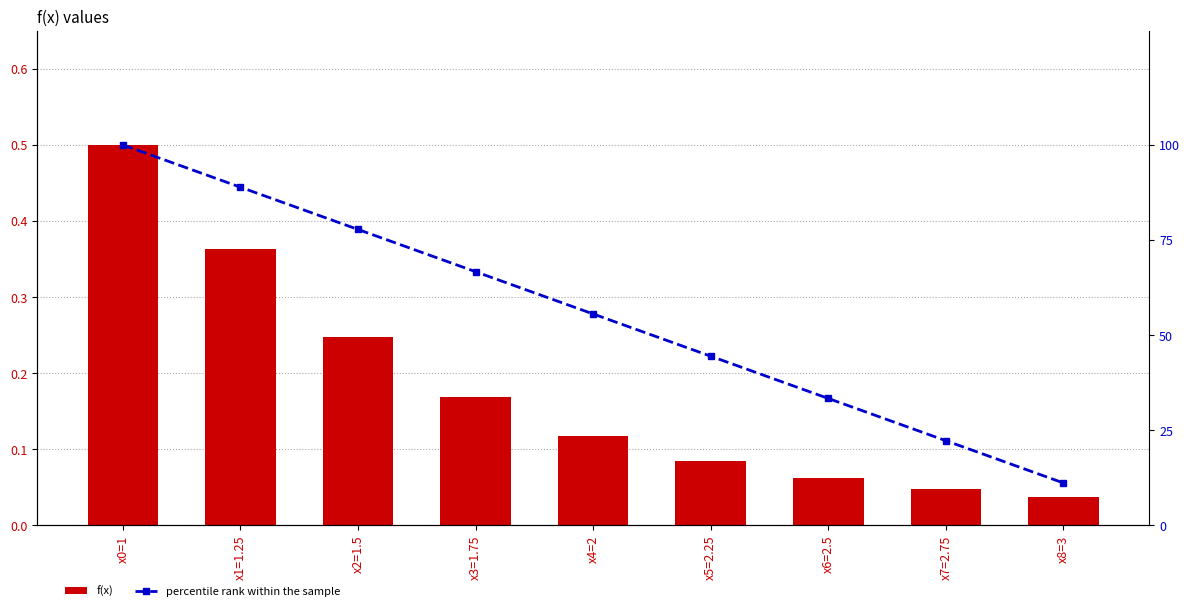

At how many categories does at least one series exceed 53?

5